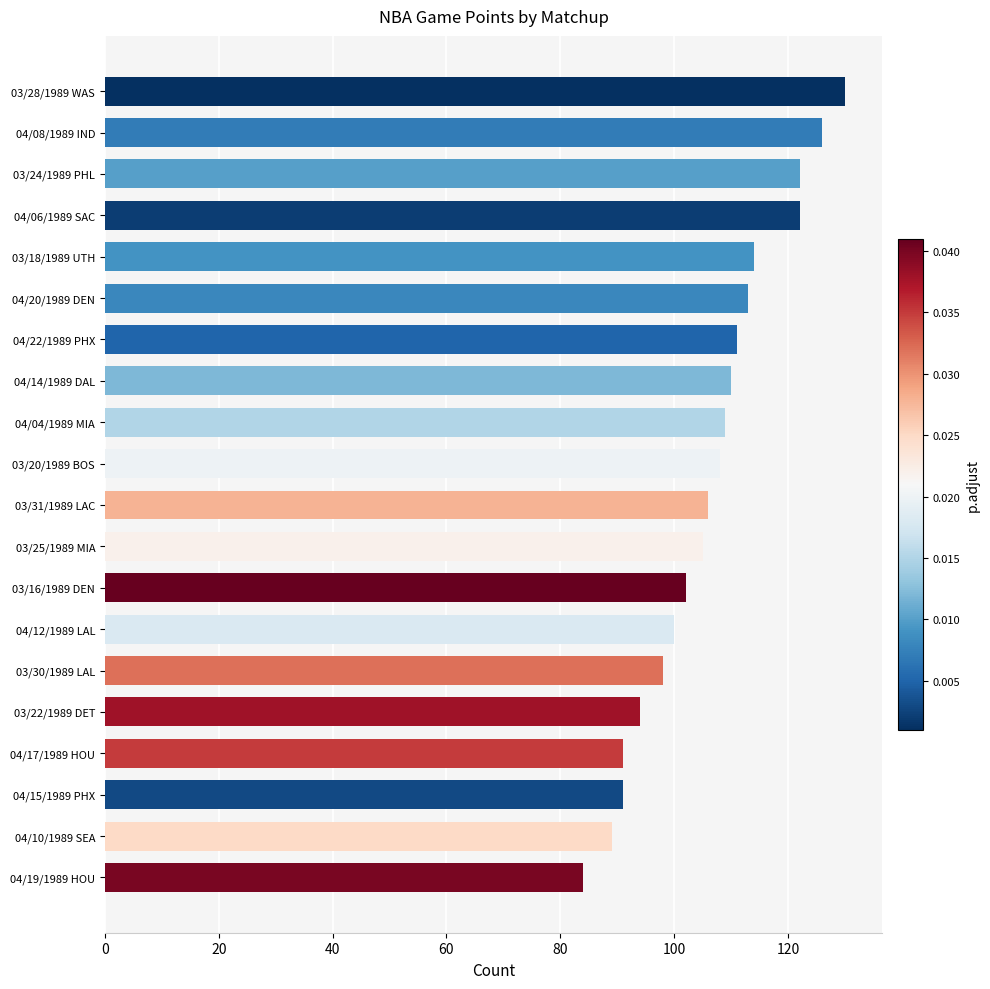

What is the sum of all values?

2125